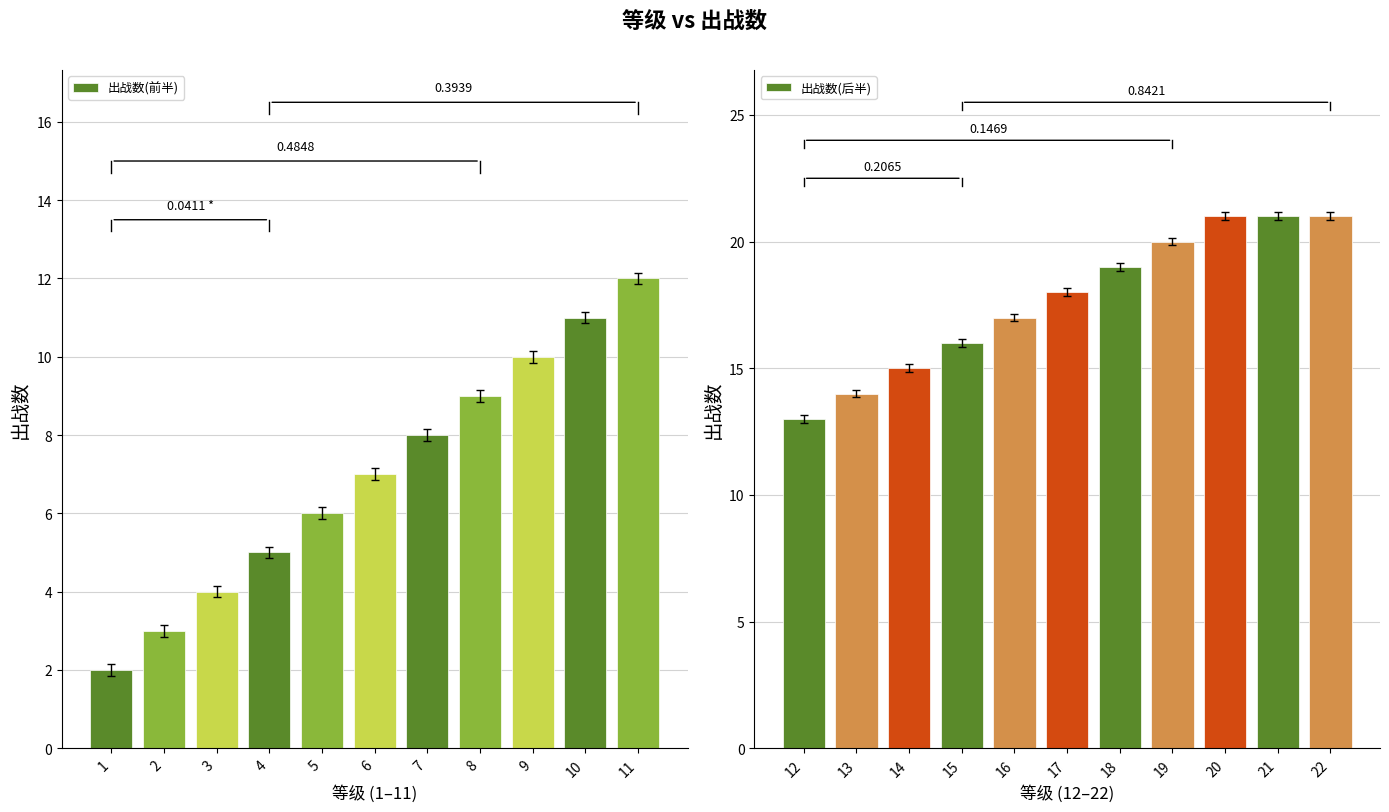

True or false: 出战数(后半) has a value of 27 at 18.

False